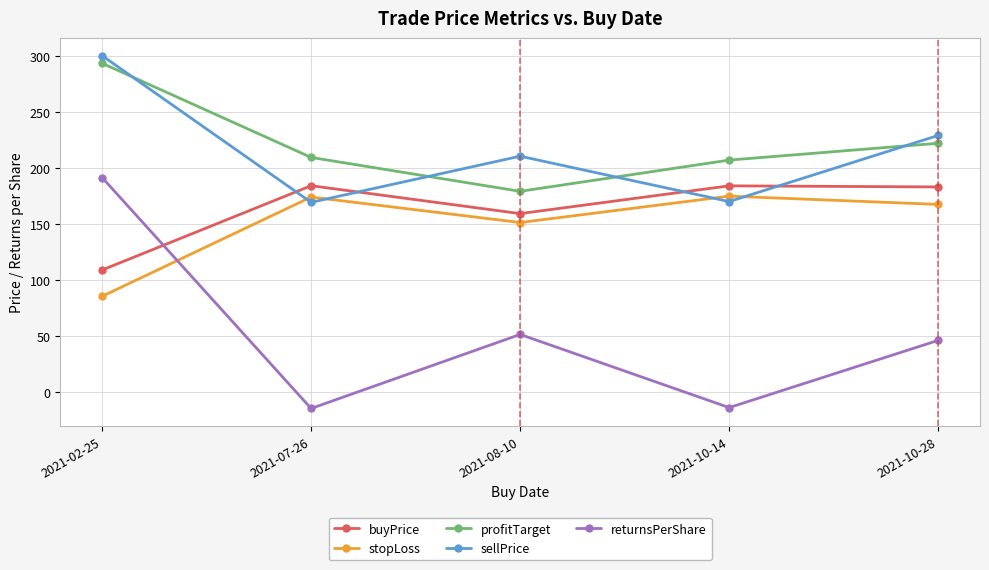

The value of sellPrice at 2021-10-28 is 228.8. True or false?

True